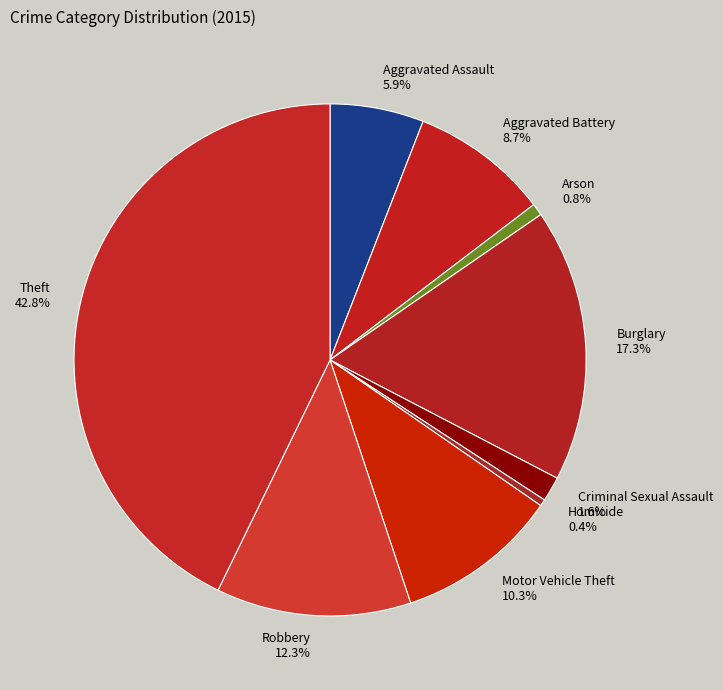

How much of the chart is everything except Aggravated Battery?

91.3%